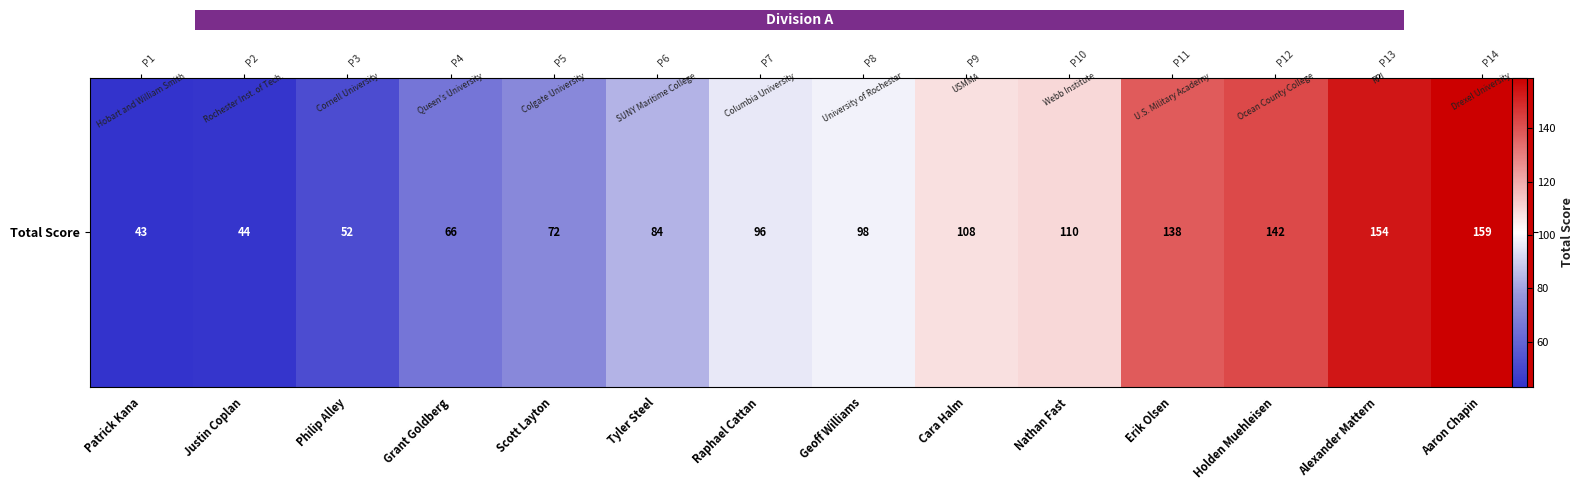

Between Tyler Steel and Patrick Kana, which is larger?

Tyler Steel